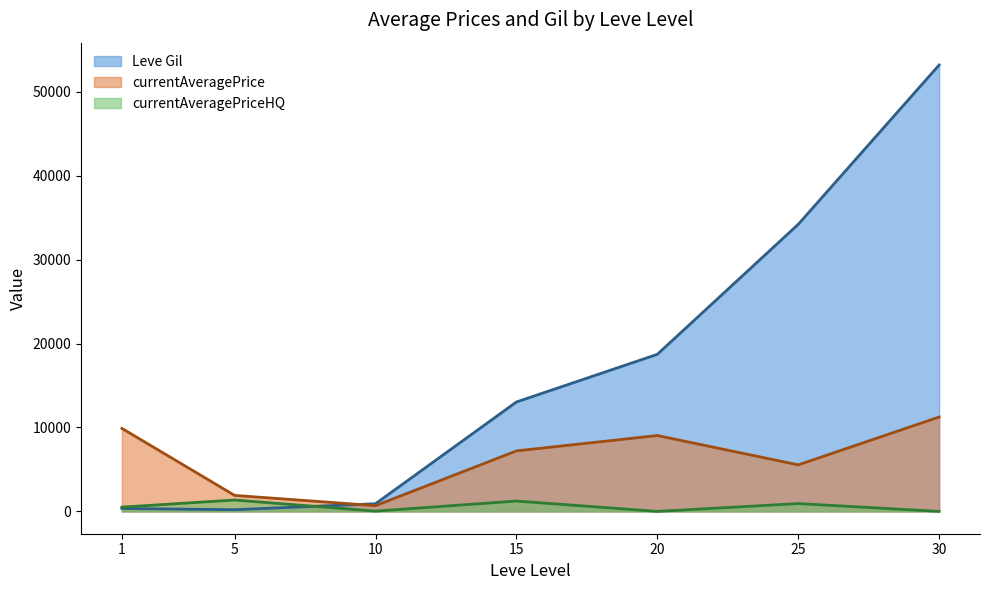

The value of Leve Gil at 30 is 53202.5. True or false?

True